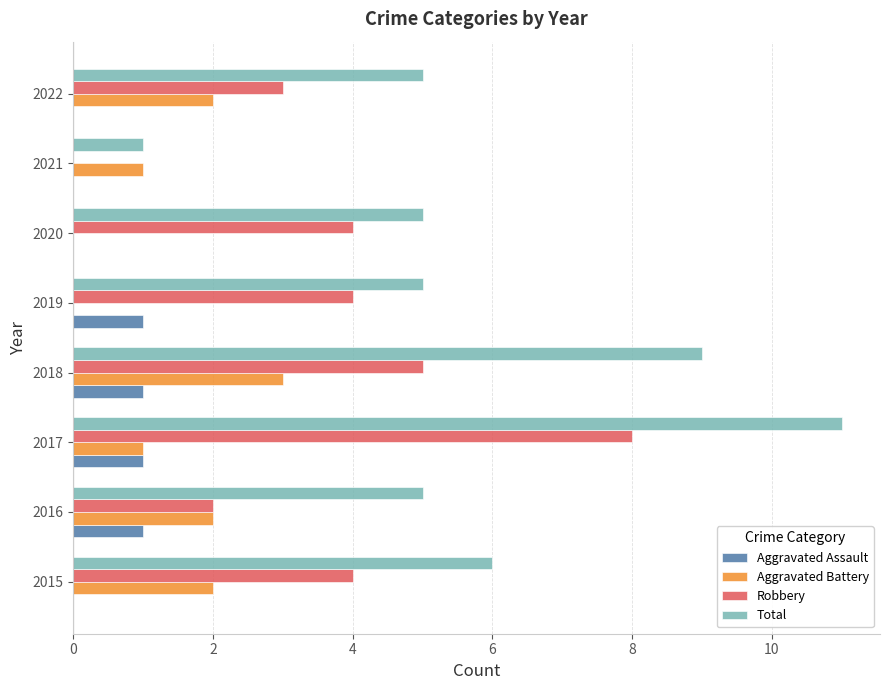

The Aggravated Assault series shows 1 at 2016. True or false?

True